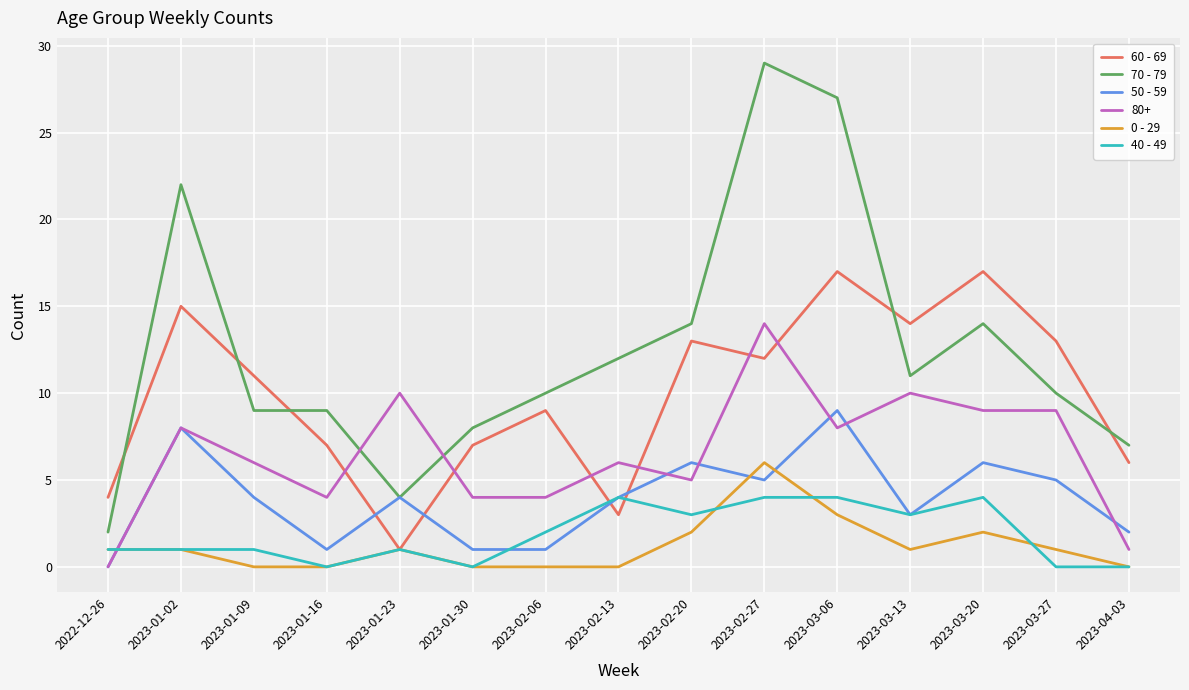

What is the average value of the 0 - 29 series?

1